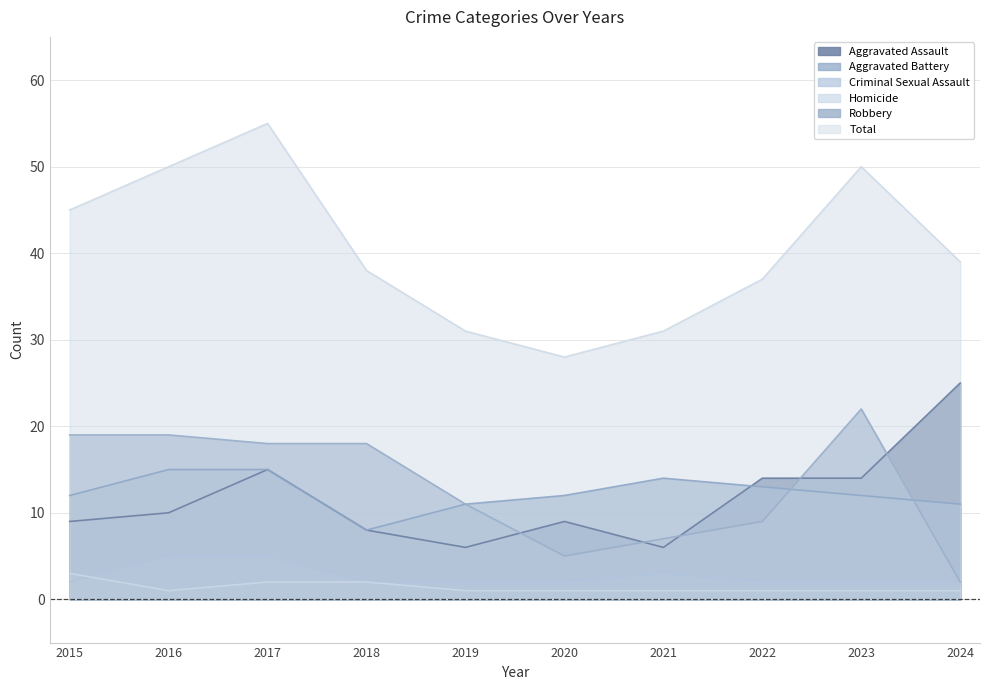

Is it true that Total equals 39 at 2024?

True